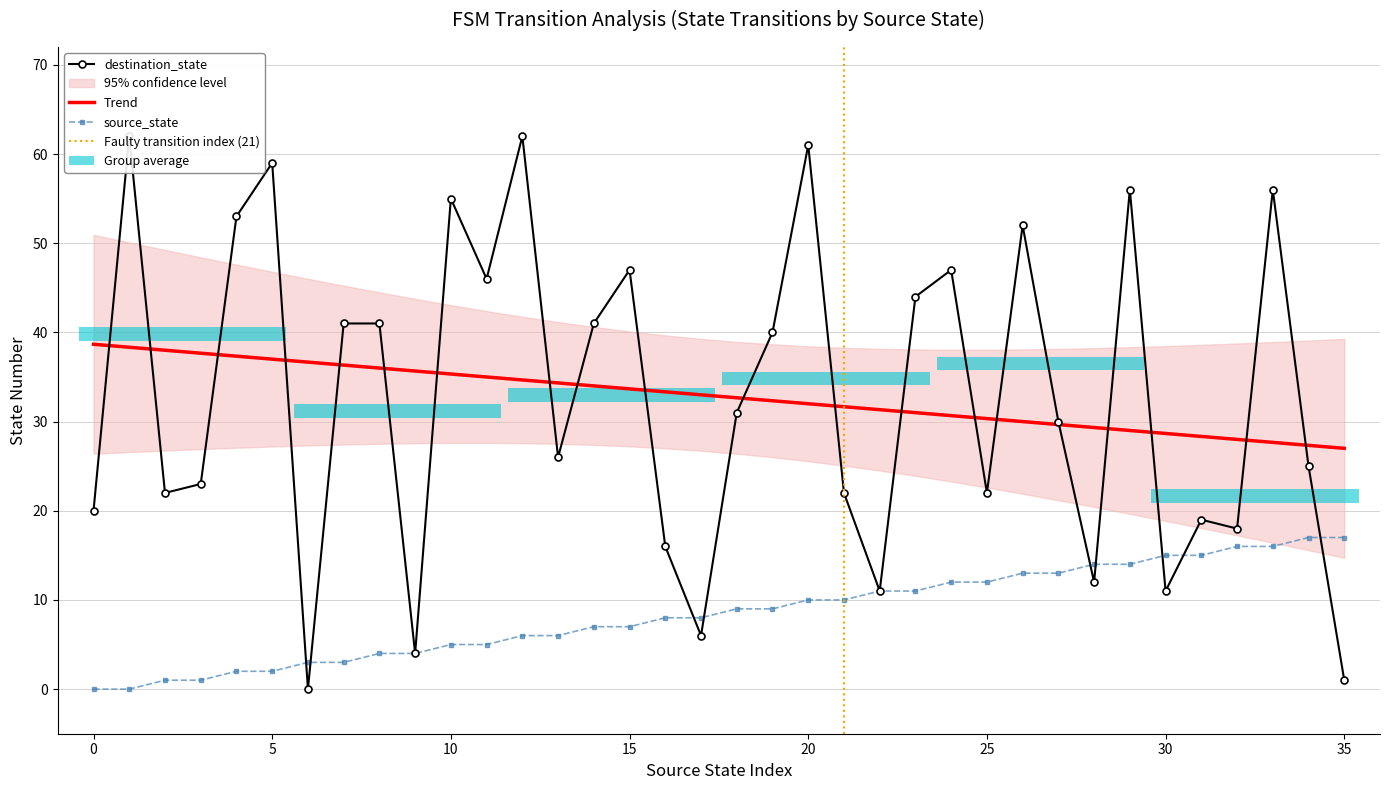

List the series in order of their overall mean, lowest first.

source_state, destination_state